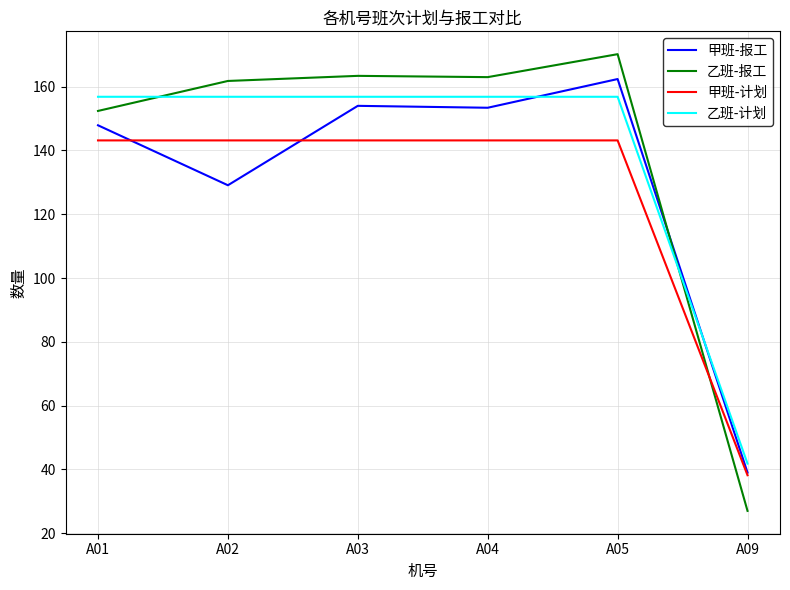

How many lines are shown in the chart?

4